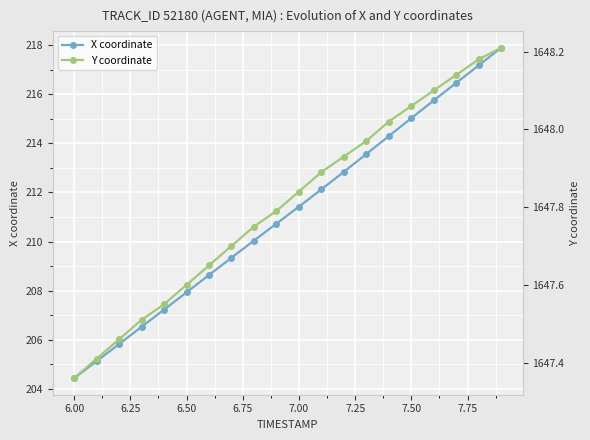

Where does the X coordinate series first go above 211?

7.00